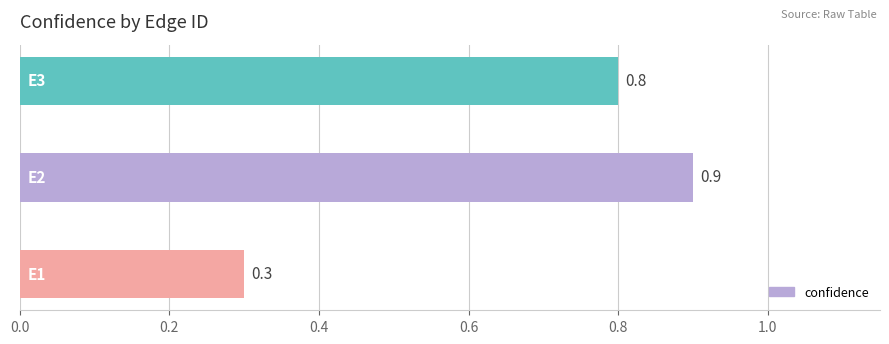

What is the greatest value displayed?

0.9